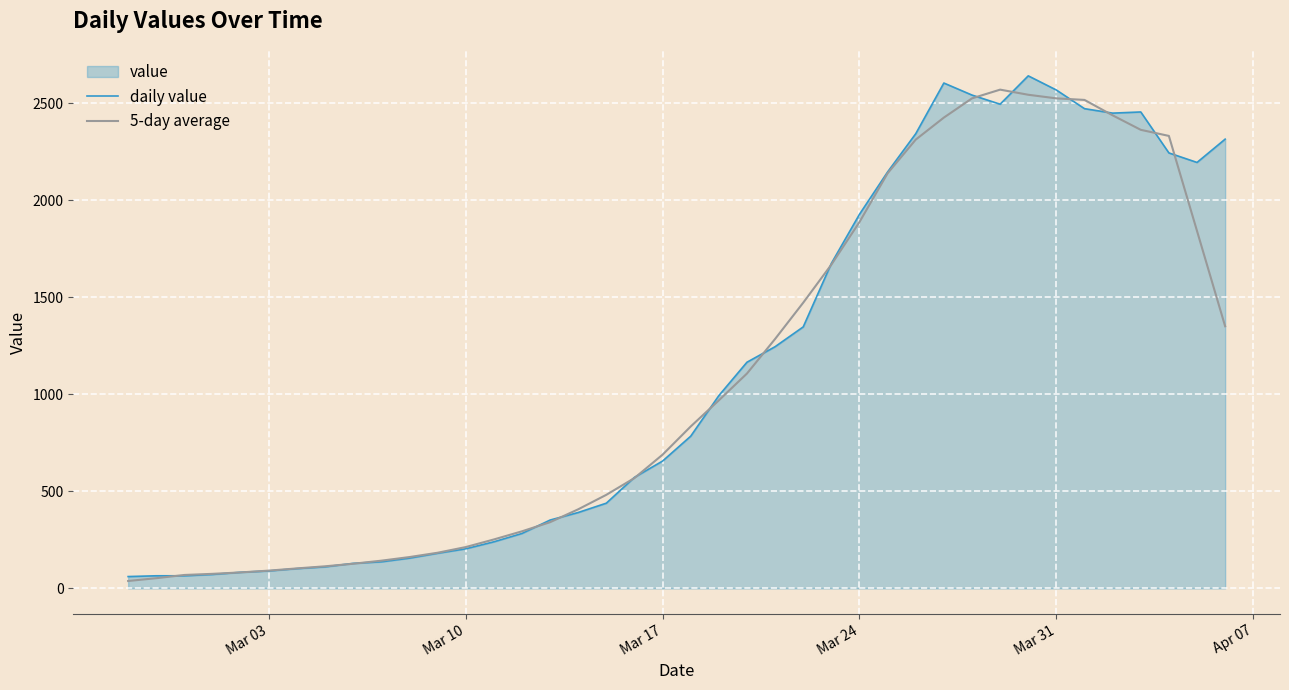

At how many categories does at least one series exceed 1623?

15